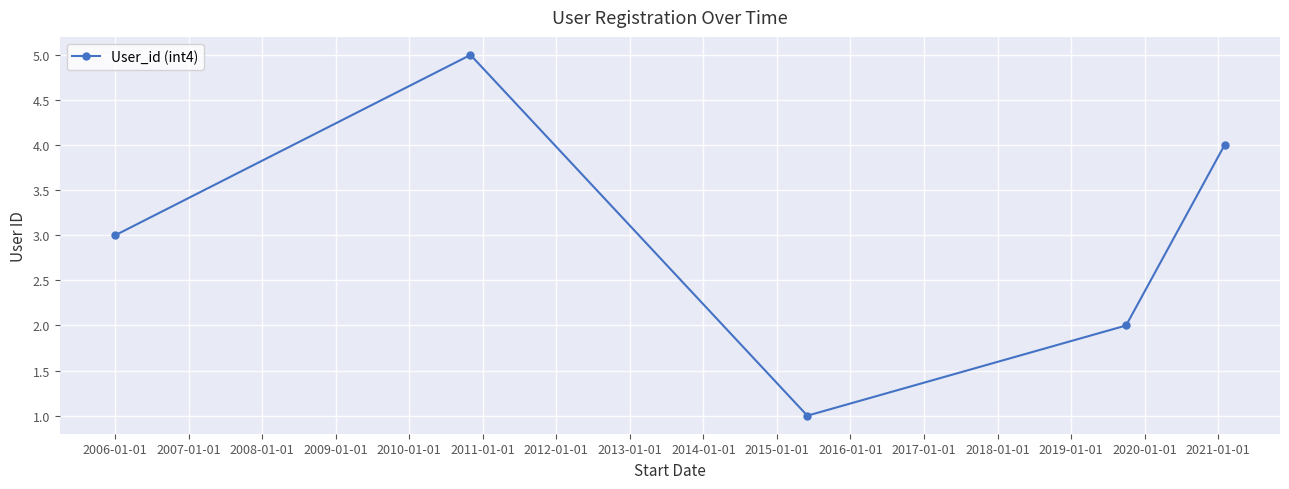

How many points are higher than both their immediate neighbors (excluding endpoints)?

1